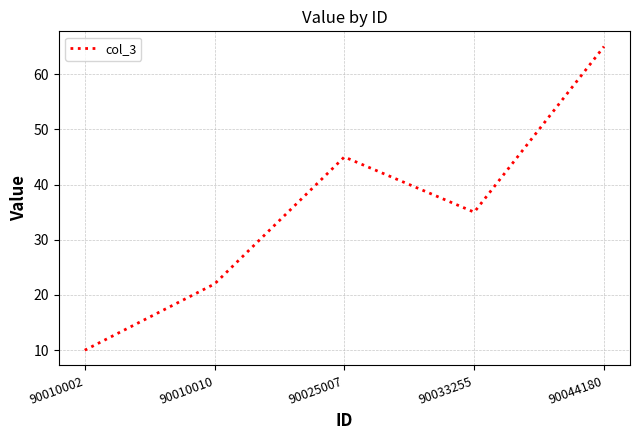

Count the number of categories in the chart.

5